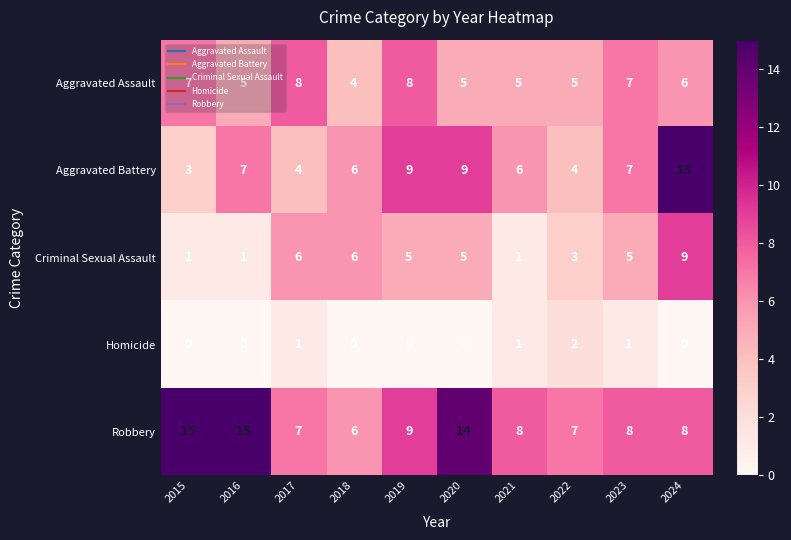

What is the maximum value shown in the chart?

15